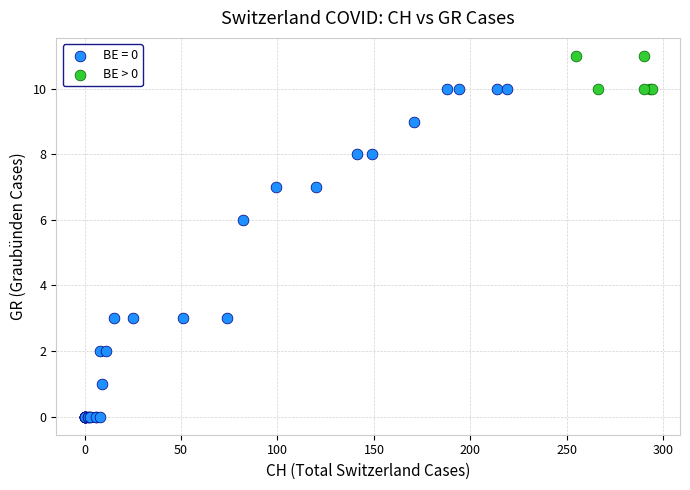

Which series contains the lowest Y value?

BE = 0